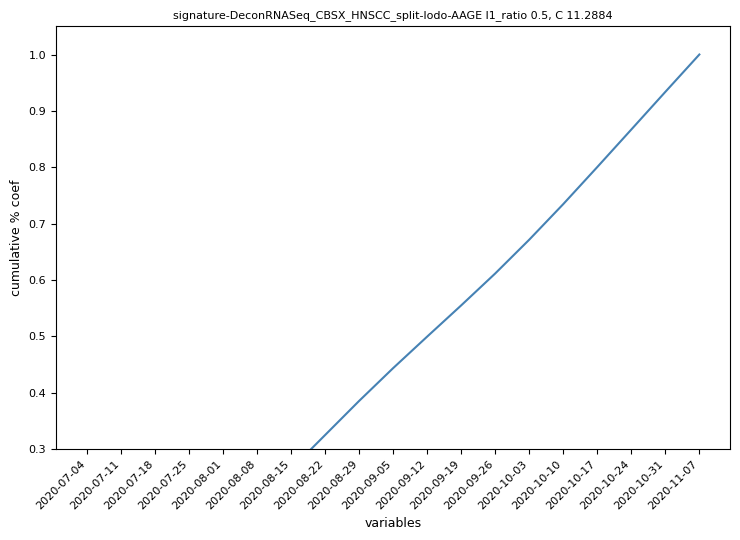

What is the approximate value at 2020-07-25?

0.1